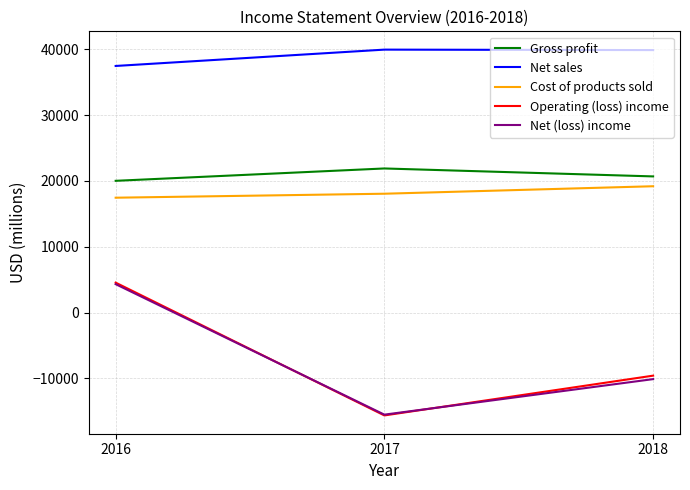

Reading right to left, list all the values displayed in this chart.

Gross profit: 2016=20009	2017=21885	2018=20678
Net sales: 2016=37453	2017=39934	2018=39863
Cost of products sold: 2016=17444	2017=18049	2018=19185
Operating (loss) income: 2016=4547	2017=-15623	2018=-9581
Net (loss) income: 2016=4314	2017=-15503	2018=-10109